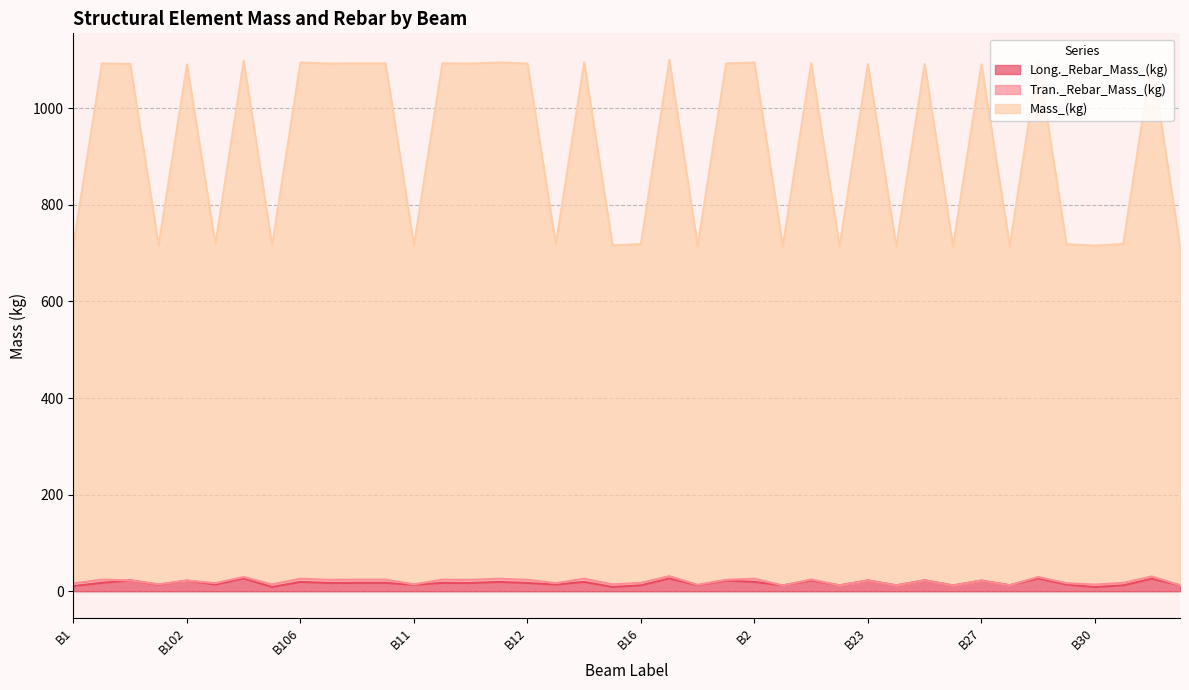

At which category is the sum across all series the highest?

B17